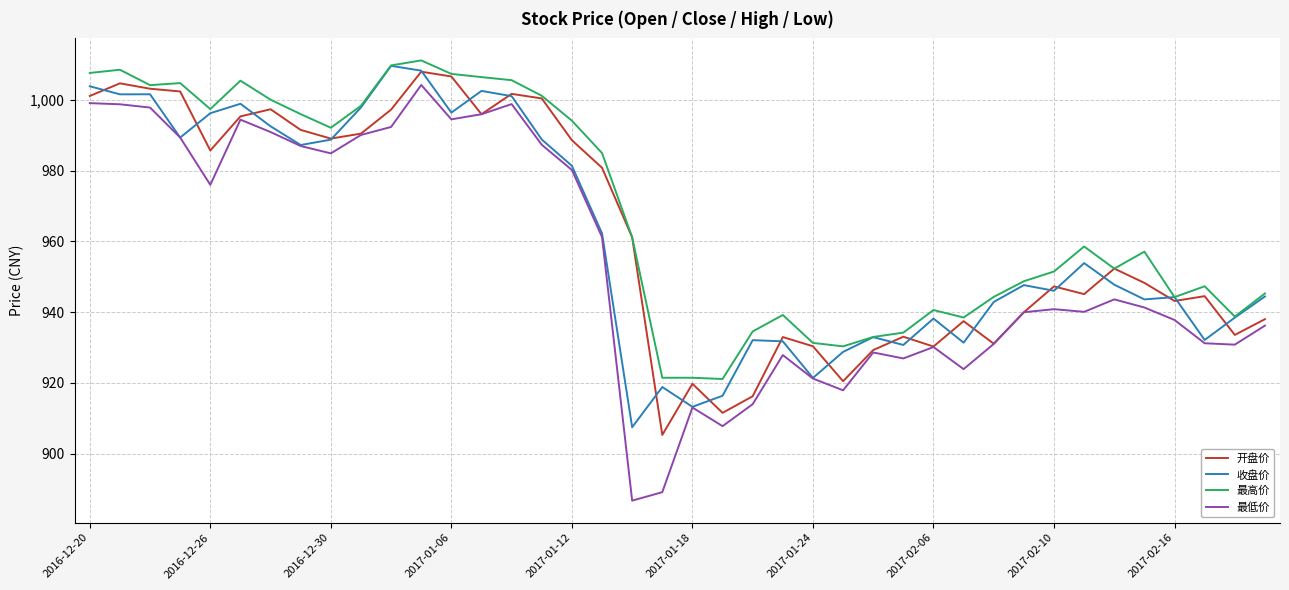

Which series has the largest range (max minus min)?

最低价